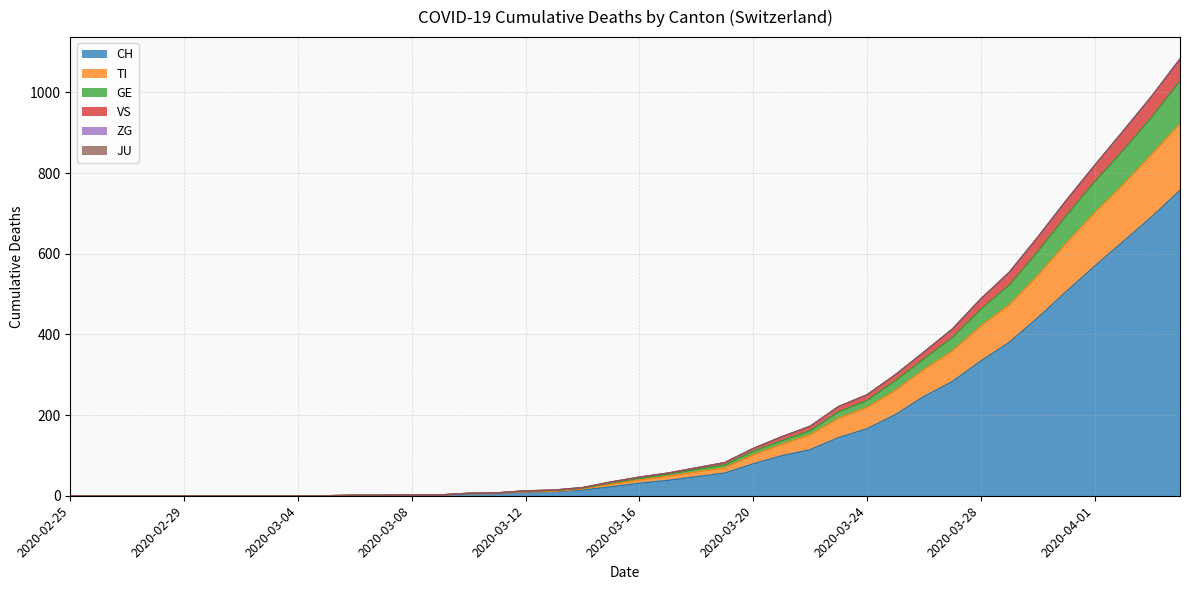

What is the spread (max minus min) of values at 2020-03-19?

26